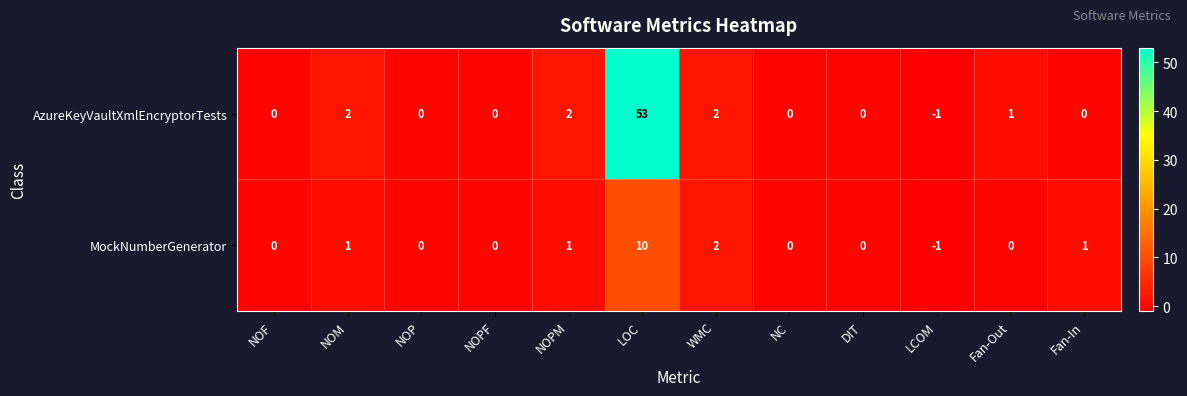

Where is MockNumberGenerator nearest to the value 4?

WMC